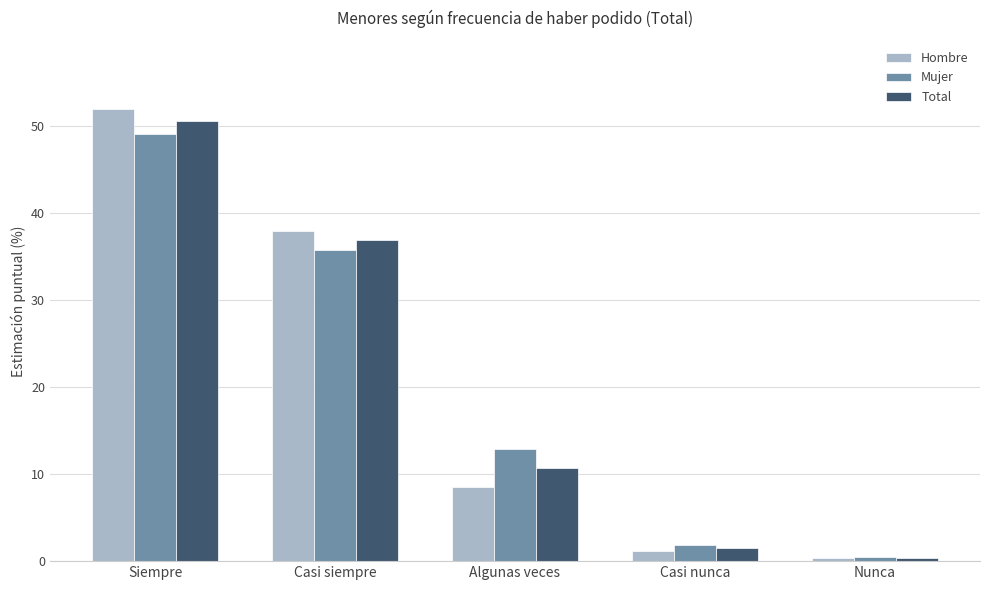

Read the Total value at Casi nunca.

1.5